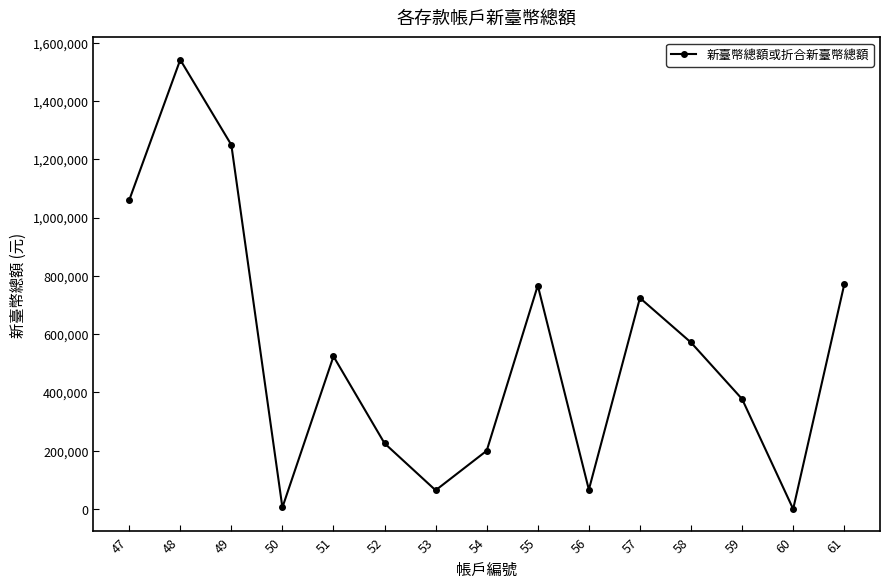

What is the change in value from 48 to 61?

-770752